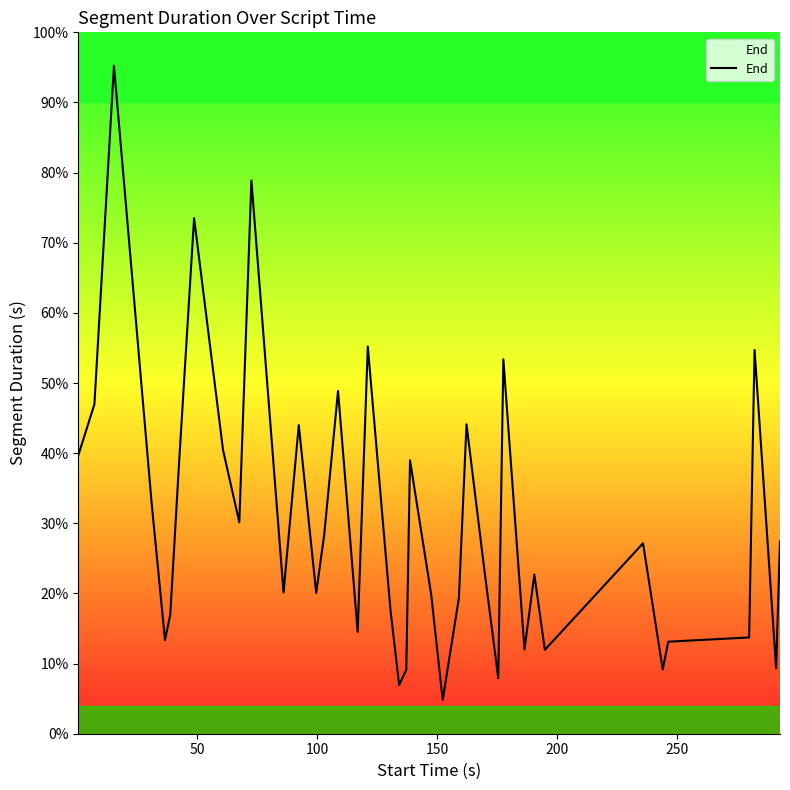

Is this an area chart (filled region under the line)?

Yes